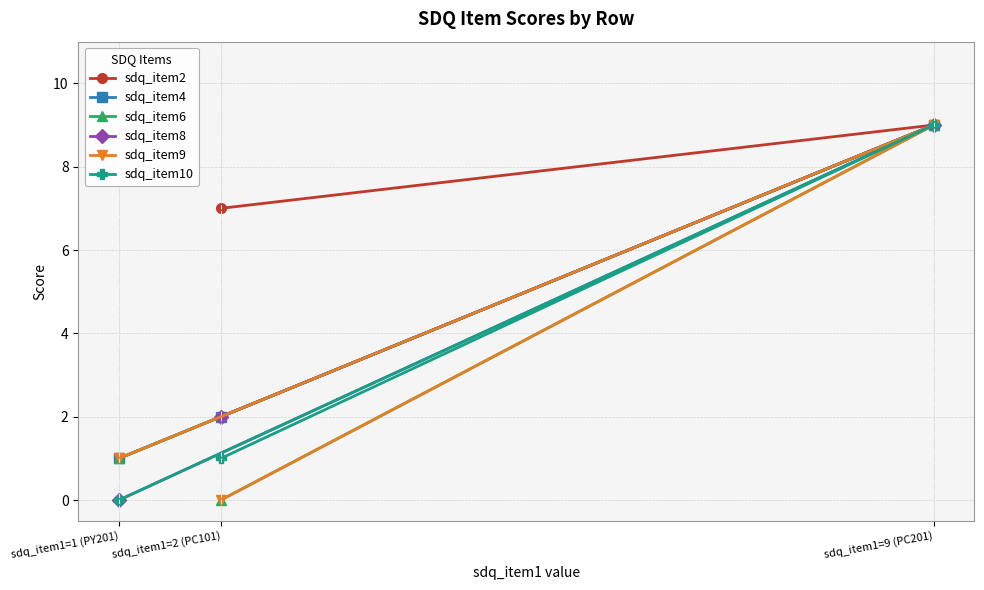

What is the sum of all sdq_item6 values?

10